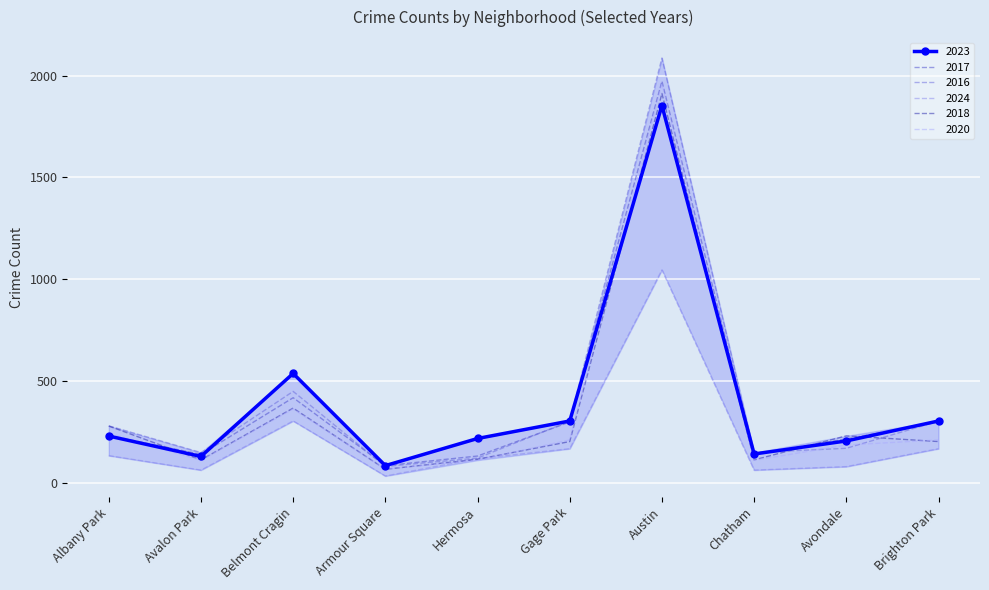

Where is the first local minimum for 2024?

Avalon Park